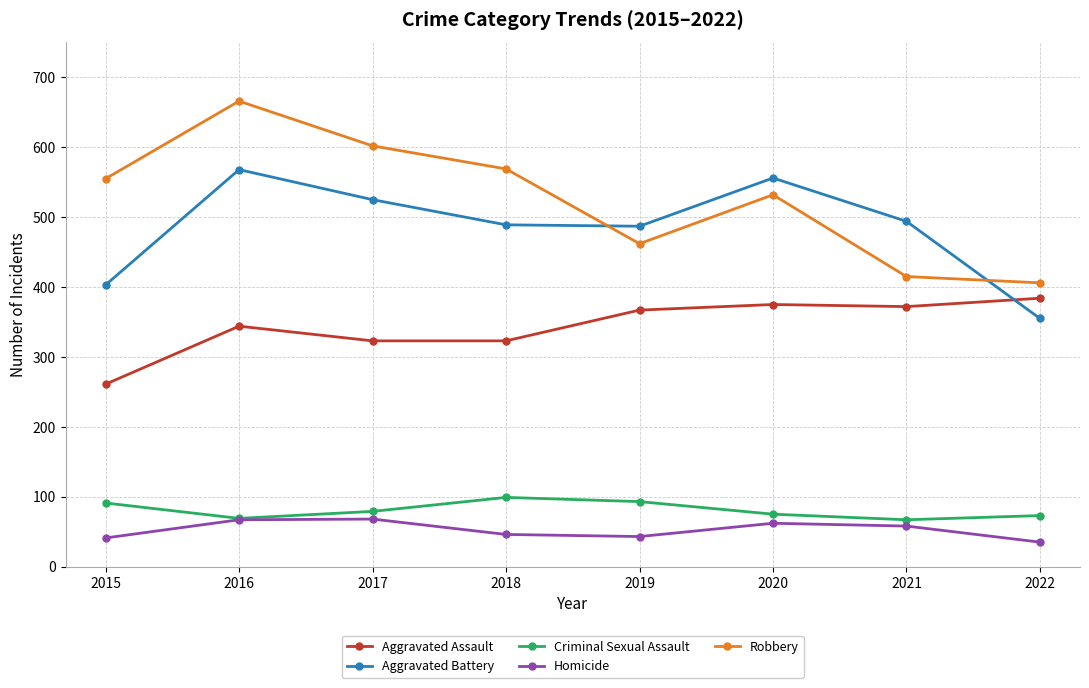

After their last crossing, which series has the higher values: Aggravated Battery or Aggravated Assault?

Aggravated Assault